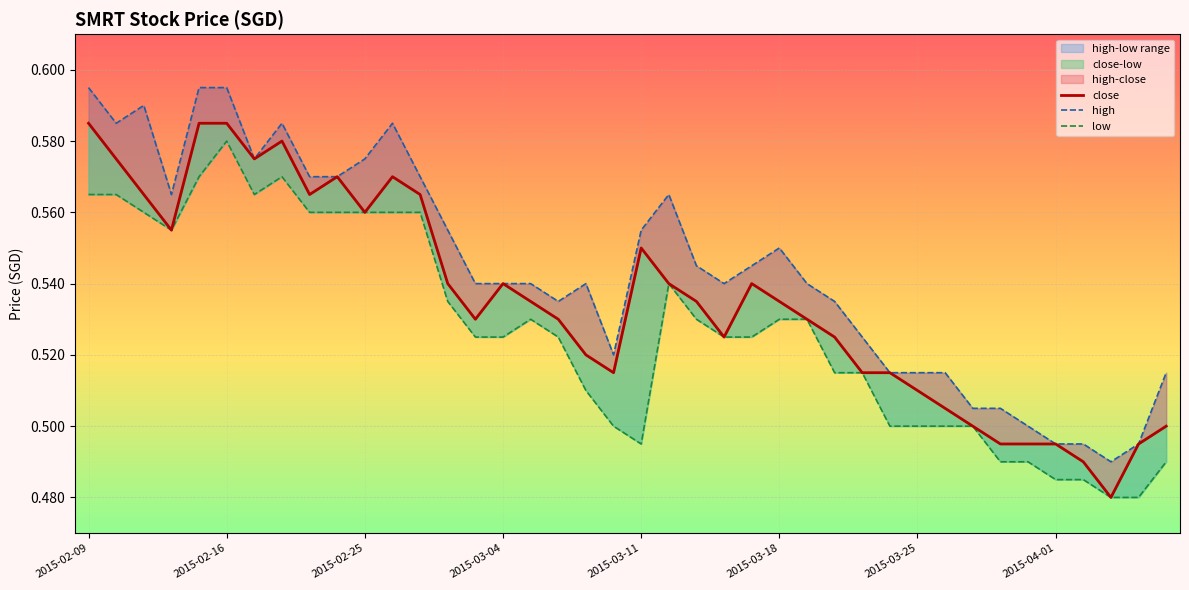

What position from the left is 11?

12